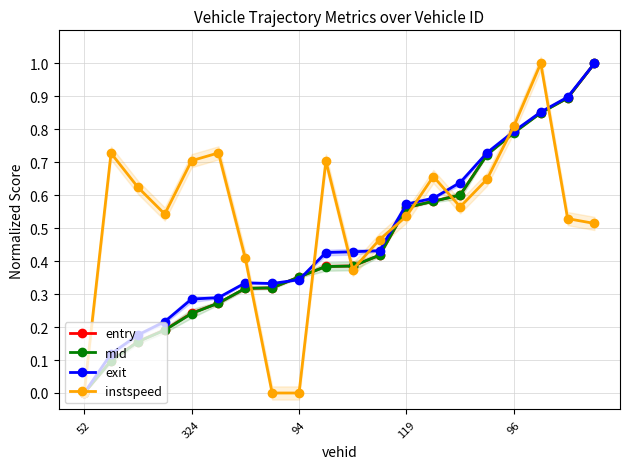

Which series has the largest total across all categories?

instspeed